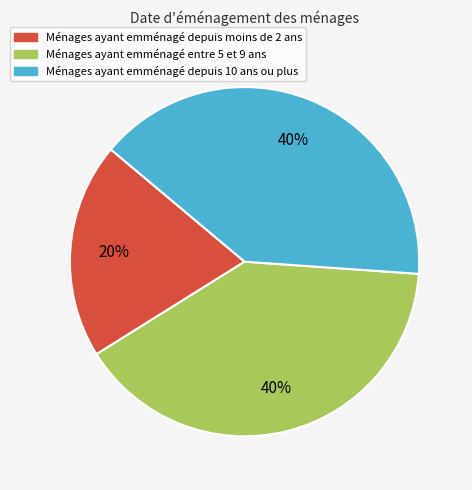

To the nearest percent, what is the average slice percentage?

33%